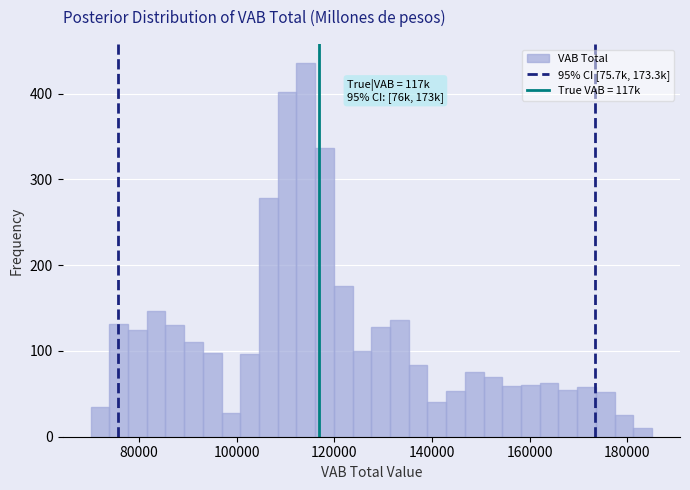

Read against the x-axis, roughly where is the centre of the tallest bar?

114000